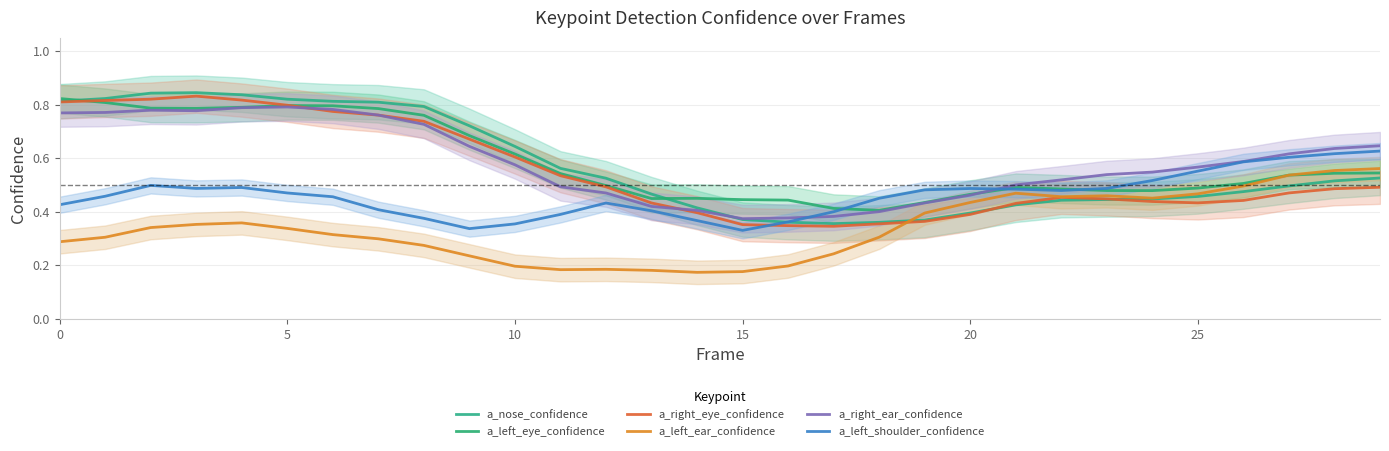

How many a_nose_confidence values are between 0 and 1?

30